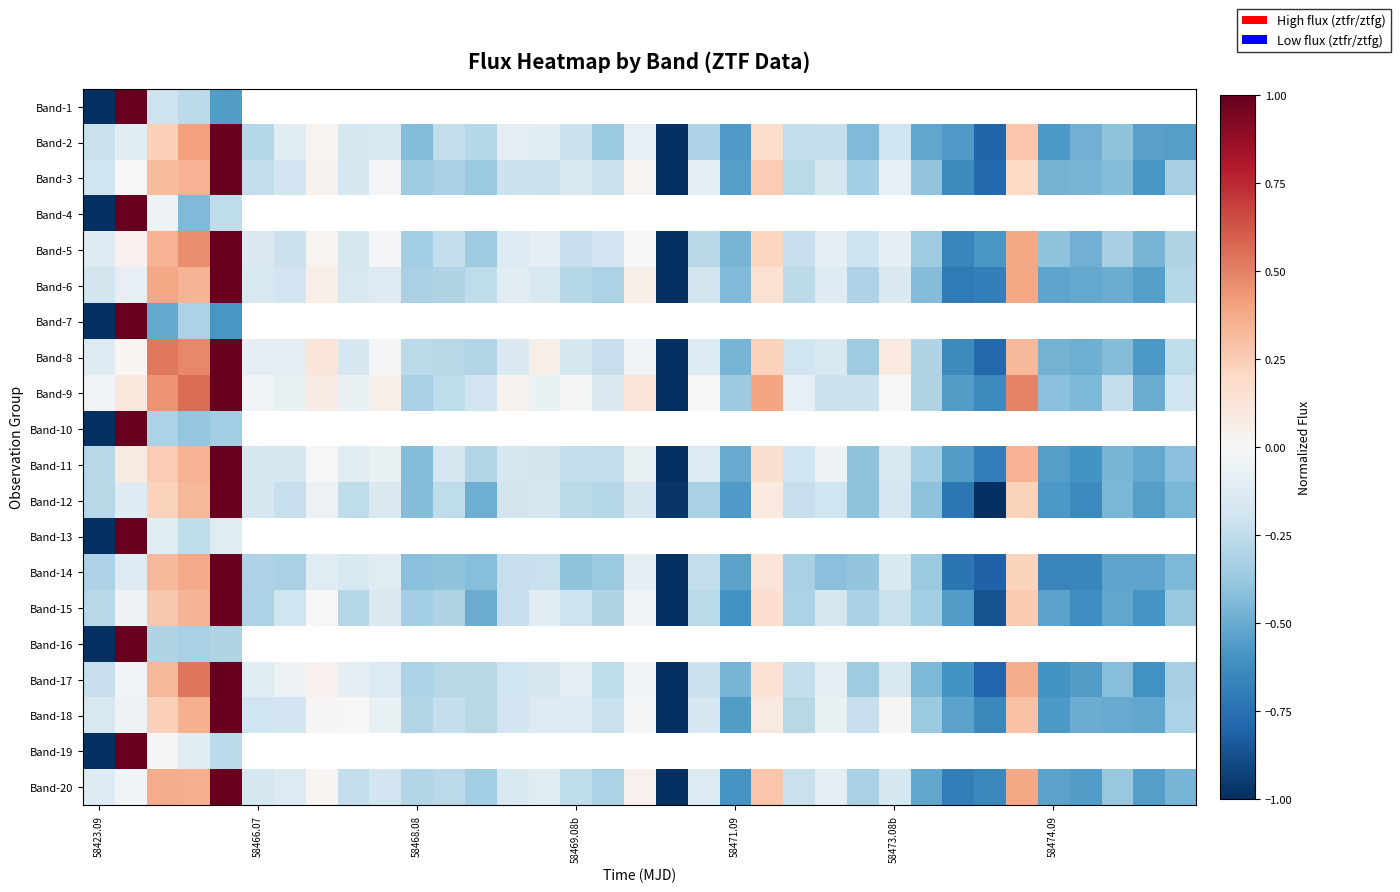

Count the number of data series in this chart.

20